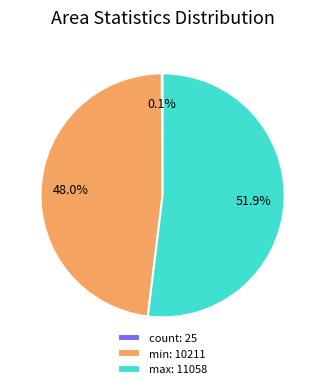

Do min: 10211 and max: 11058 together represent more than half of the pie?

Yes